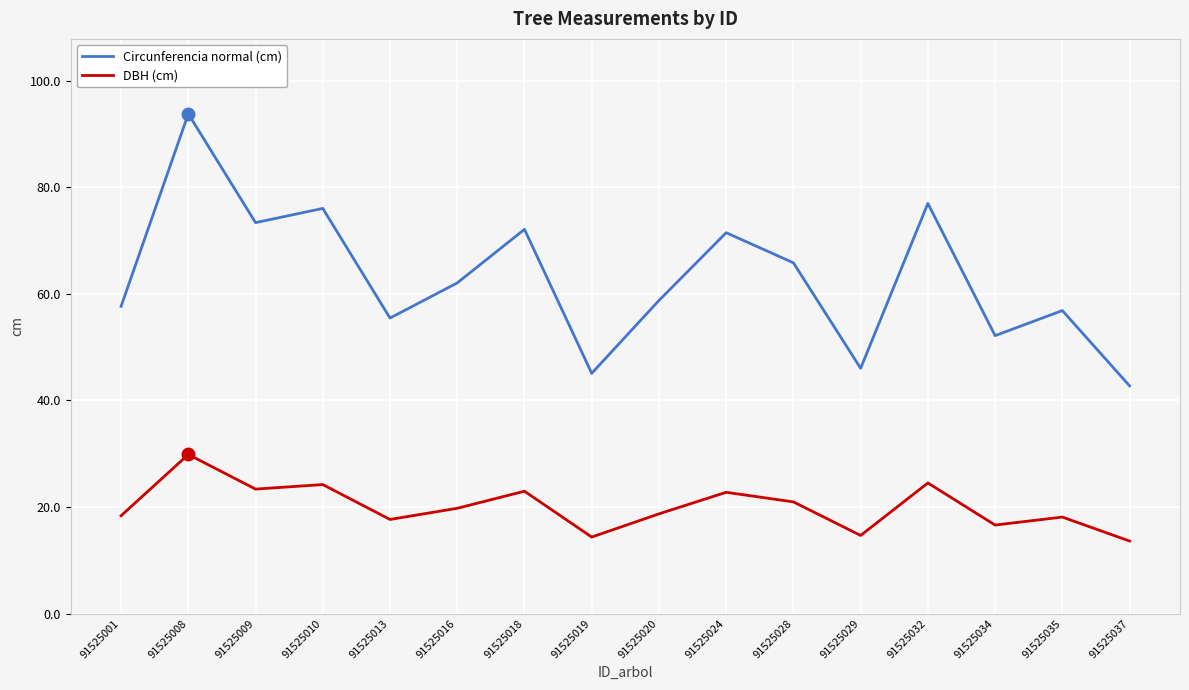

What is the difference between the DBH (cm) values at 91525032 and 91525037?

10.9